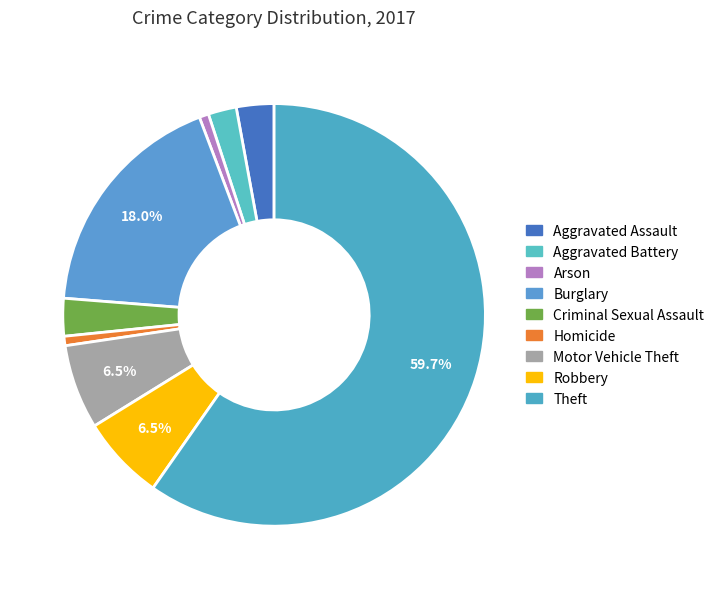

Is it true that Robbery is 1% of the pie?

False